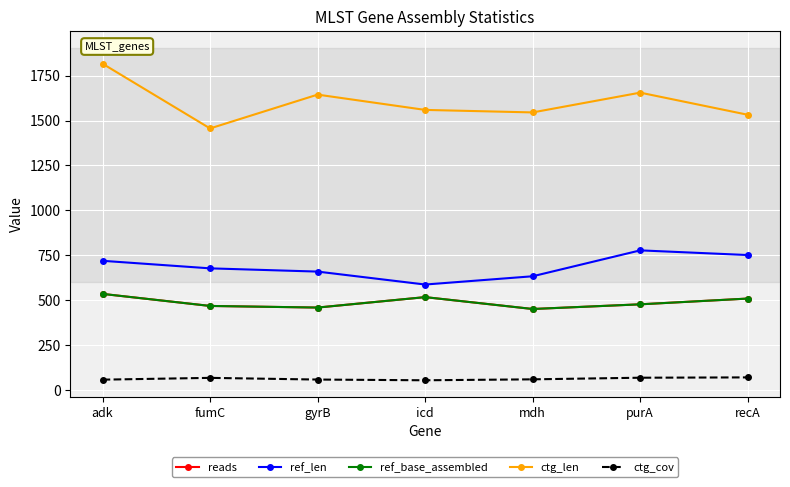

What is the total value across all series at fumC?

3141.1